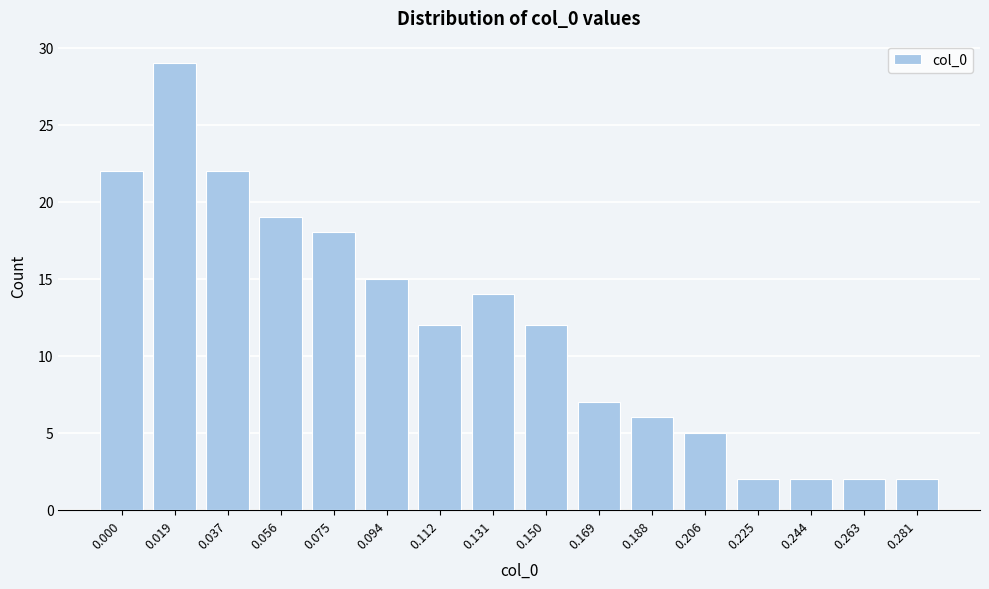

Reading right to left, list all the values displayed in this chart.

2	2	2	2	5	6	7	12	14	12	15	18	19	22	29	22